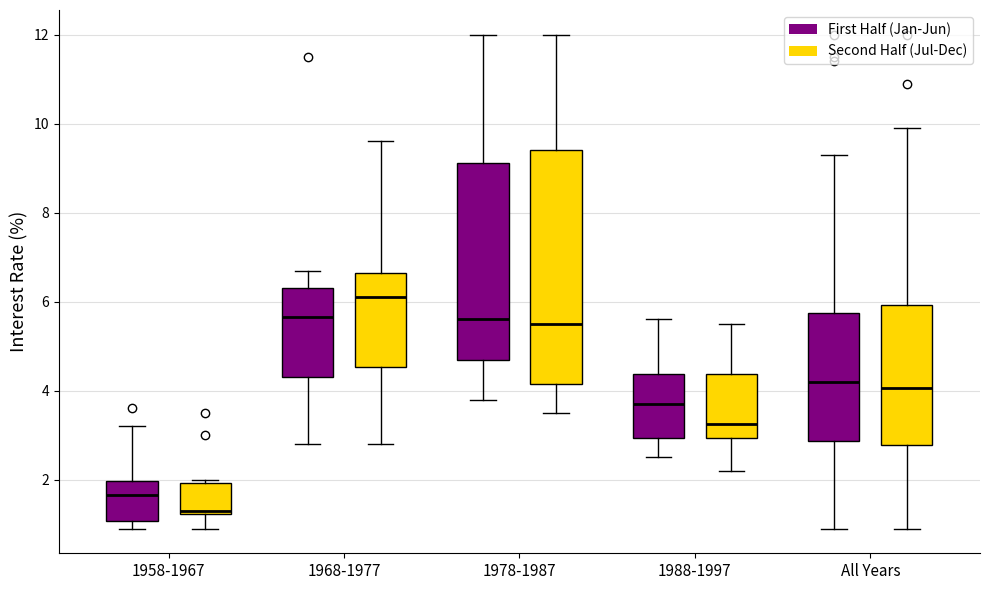

Reading left to right, read every box against the y-axis: the position of its median line, the range the box covers, and the ends of its whiskers. The values are not printed on the chart, so give them approximately, as read against the axis.

1958-1967 (First Half (Jan-Jun)): median 1.6, box 1.0 to 2.0, whiskers 1.0 (just below the box's lower edge) to 3.2
1958-1967 (Second Half (Jul-Dec)): median 1.4, box 1.2 to 2.0, whiskers 1.0 to 2.0 (just above the box's upper edge)
1968-1977 (First Half (Jan-Jun)): median 5.6, box 4.4 to 6.4, whiskers 2.8 to 6.8
1968-1977 (Second Half (Jul-Dec)): median 6.2, box 4.6 to 6.6, whiskers 2.8 to 9.6
1978-1987 (First Half (Jan-Jun)): median 5.6, box 4.8 to 9.2, whiskers 3.8 to 12.0
1978-1987 (Second Half (Jul-Dec)): median 5.6, box 4.2 to 9.4, whiskers 3.6 to 12.0
1988-1997 (First Half (Jan-Jun)): median 3.8, box 3.0 to 4.4, whiskers 2.6 to 5.6
1988-1997 (Second Half (Jul-Dec)): median 3.2, box 3.0 to 4.4, whiskers 2.2 to 5.6
All Years (First Half (Jan-Jun)): median 4.2, box 2.8 to 5.8, whiskers 1.0 to 9.4
All Years (Second Half (Jul-Dec)): median 4.0, box 2.8 to 6.0, whiskers 1.0 to 10.0